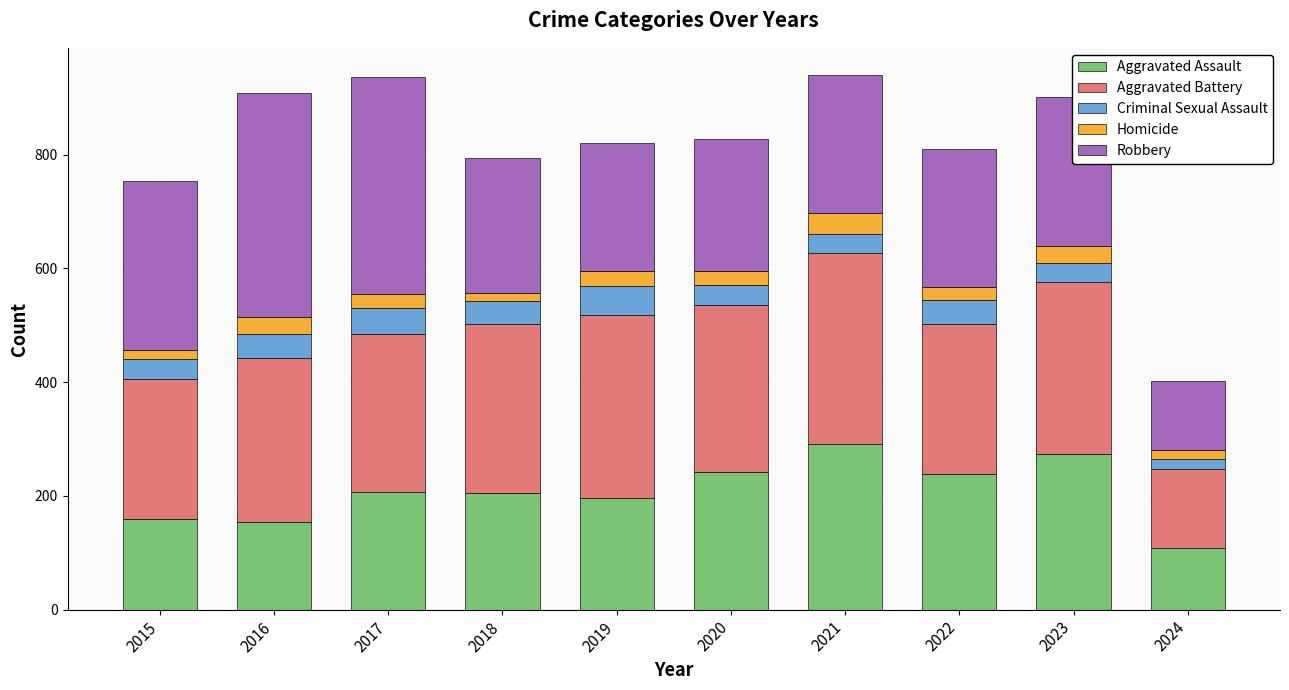

What is the minimum value for Aggravated Assault?

109